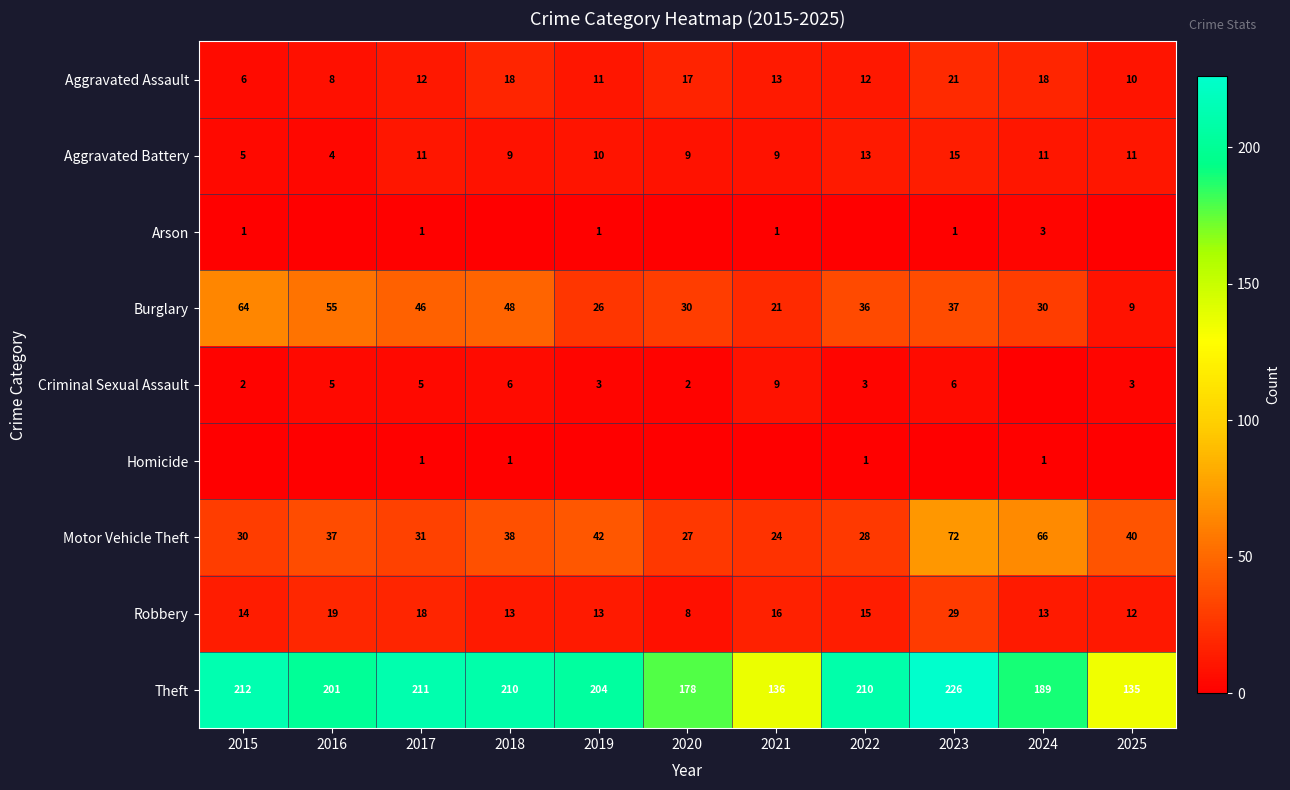

What is the difference between the Burglary values at 2019 and 2016?

29